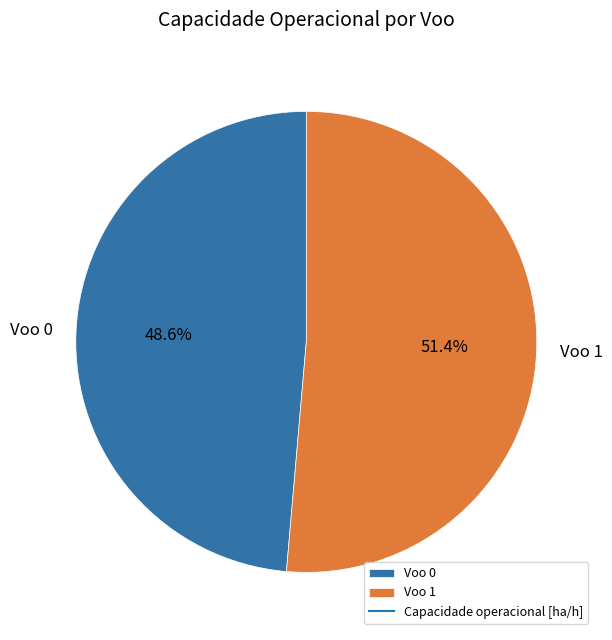

Does any single category account for the majority?

Yes